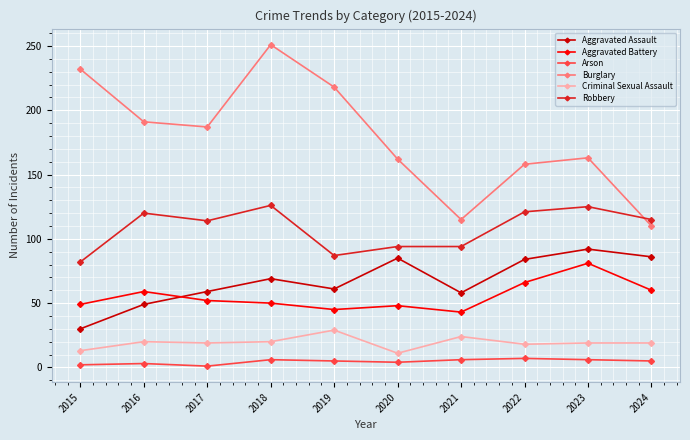

What is the difference between the maximum and minimum values in the Arson series?

6